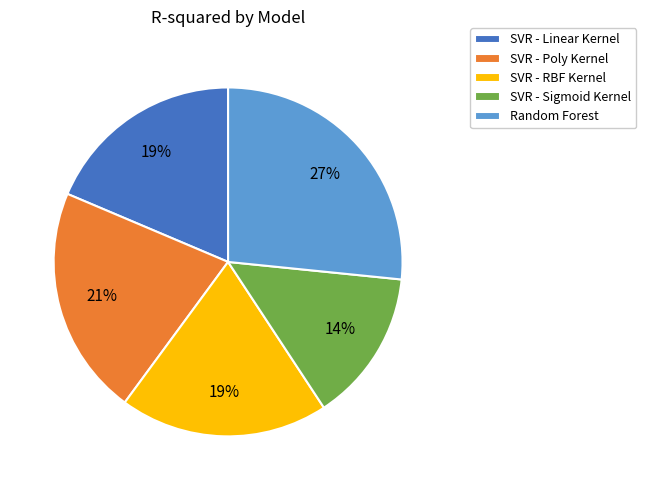

Do Random Forest and SVR - Poly Kernel together represent more than half of the pie?

No